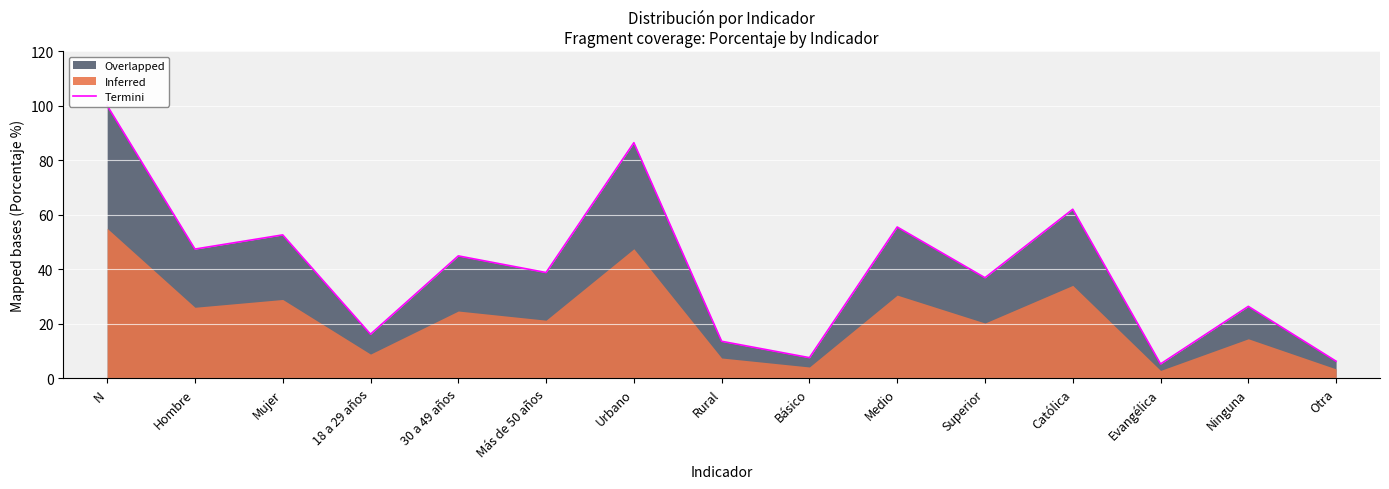

Which has a higher value, Ninguna or Evangélica?

Ninguna